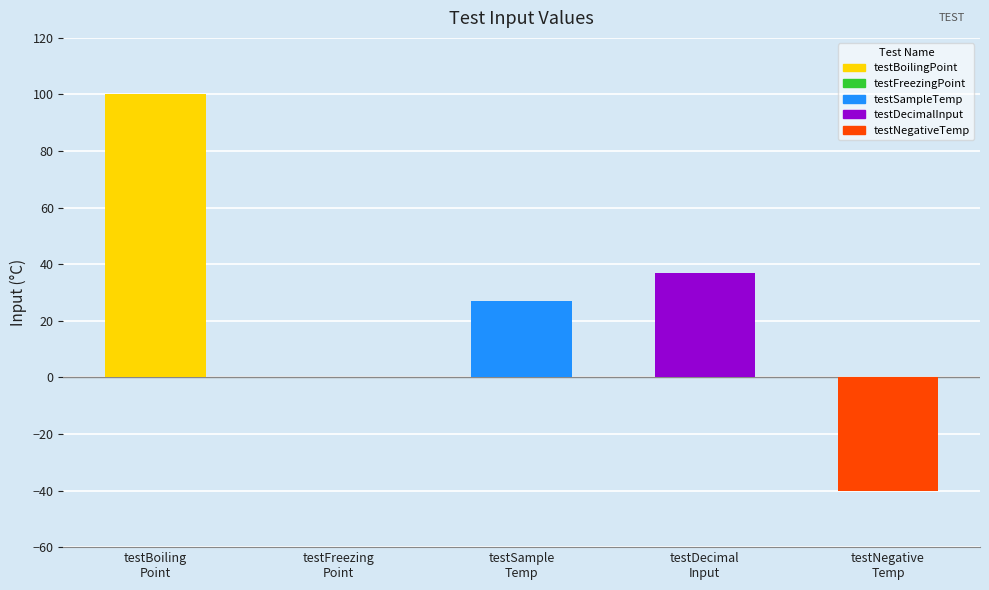

Is it true that the value at testSample
Temp is 27?

True